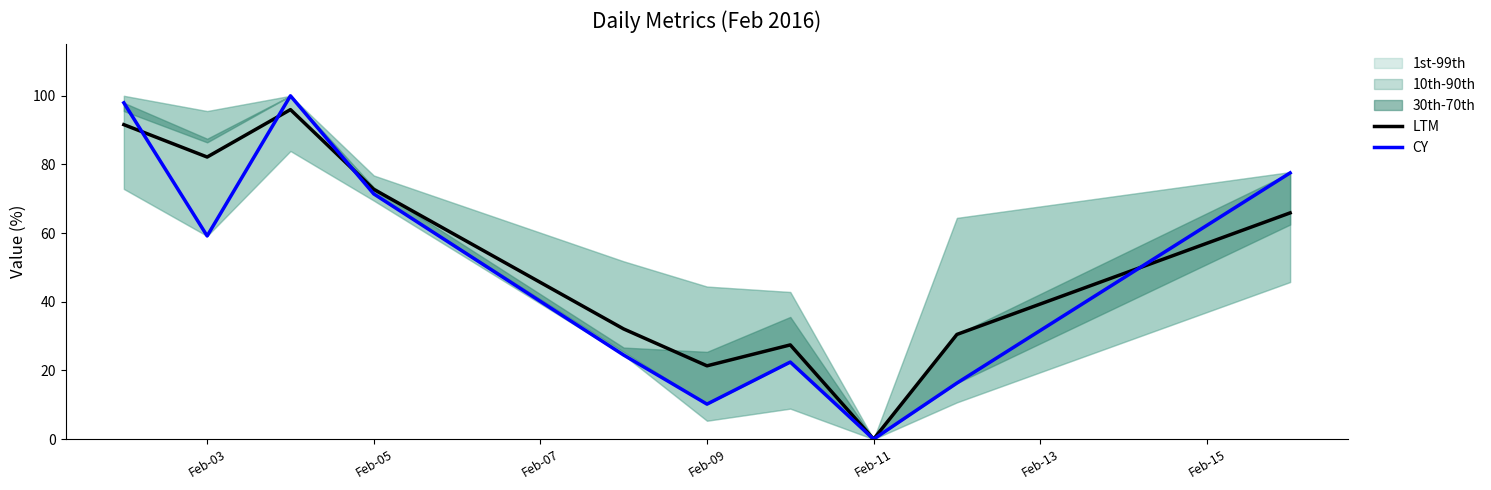

How many data points does each series have?

10